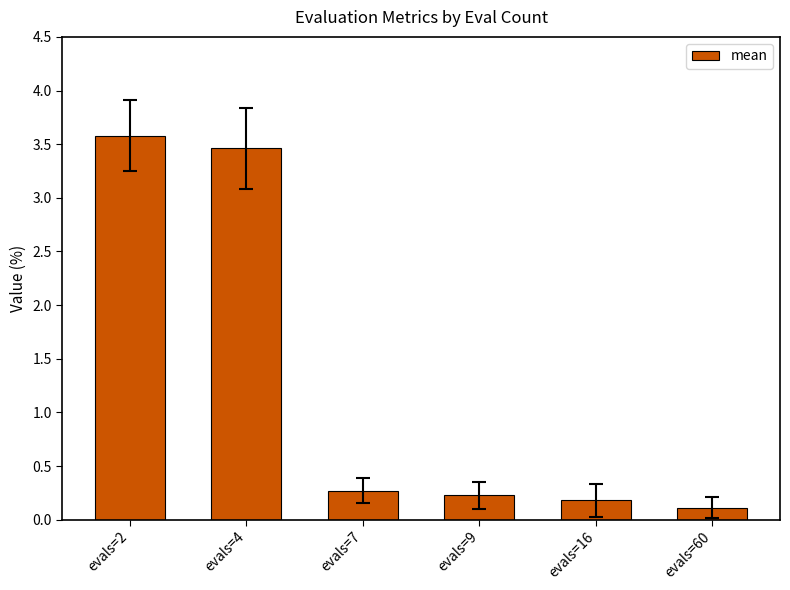

List the labels in order of value, largest first.

evals=2, evals=4, evals=7, evals=9, evals=16, evals=60